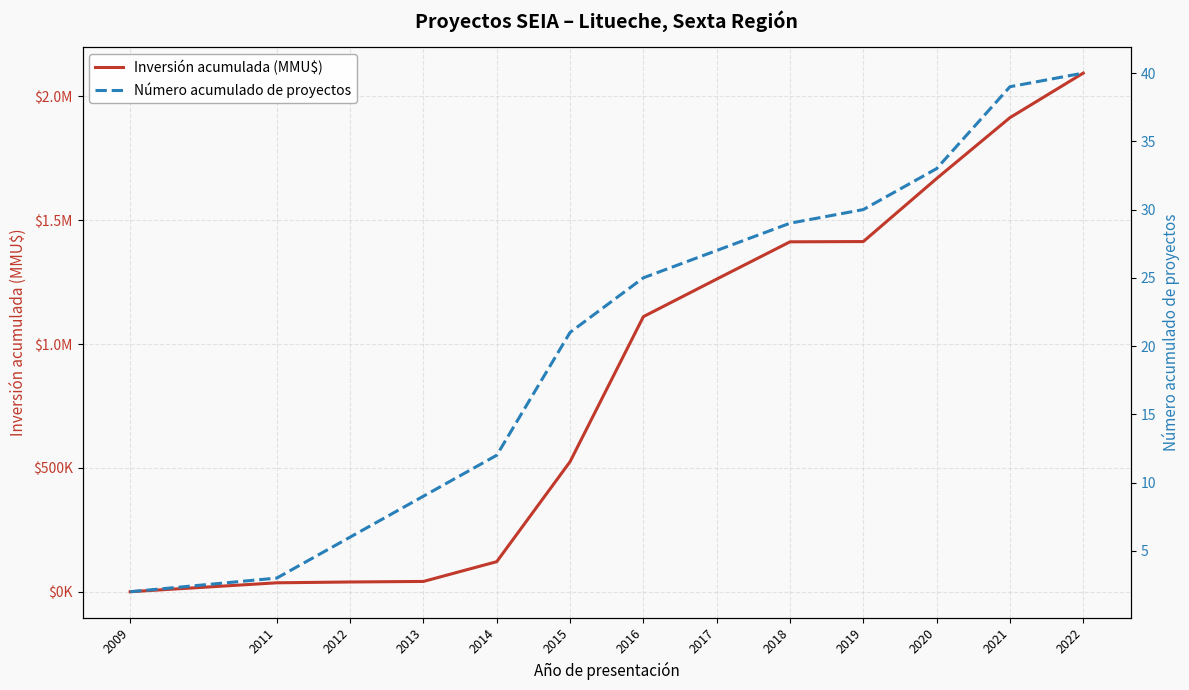

What is the sum of all Número acumulado de proyectos values?

276